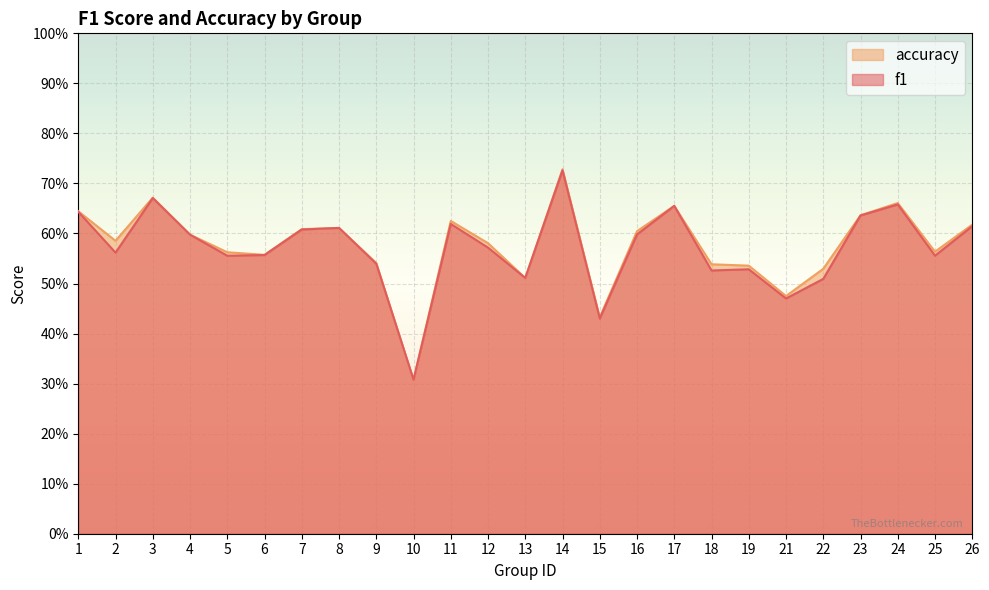

What is the difference between the maximum and minimum values in the f1 series?

0.4